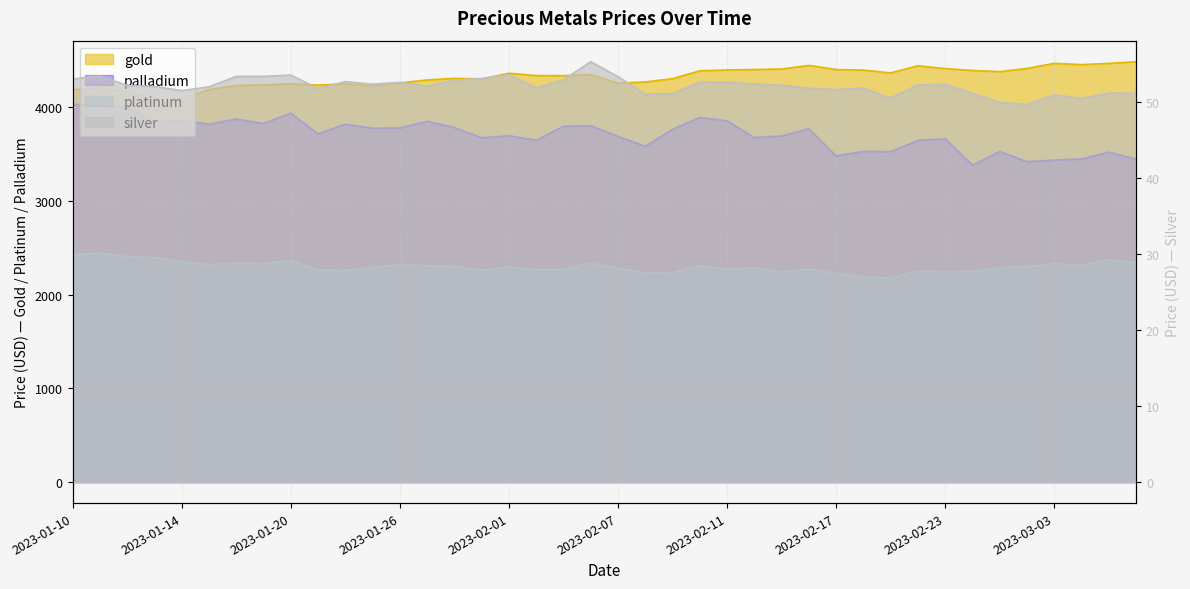

How many categories are shown in the chart?

40